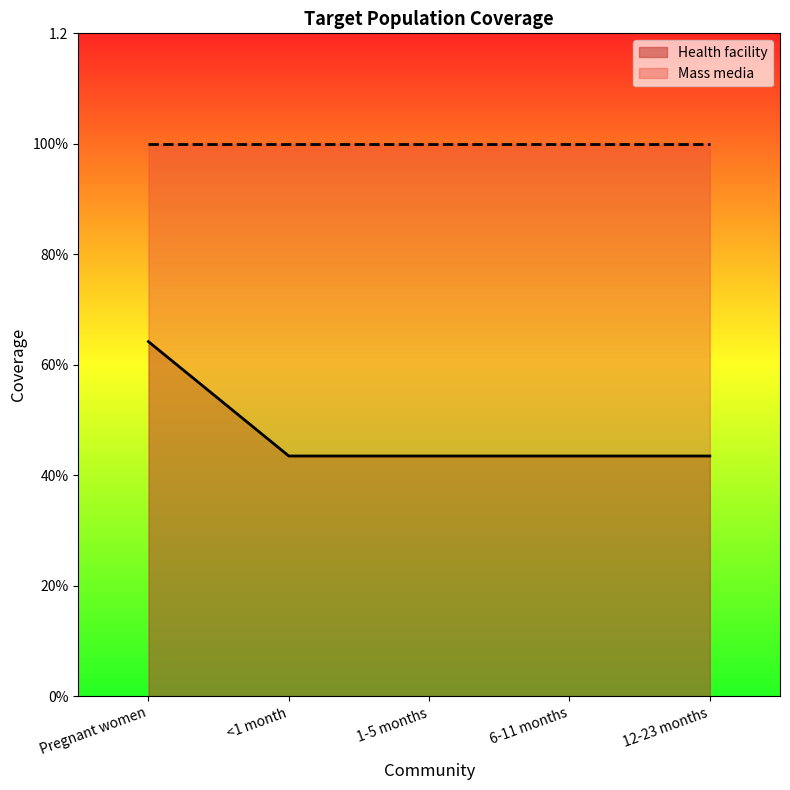

List the labels in order of value, smallest first.

<1 month, 1-5 months, 6-11 months, 12-23 months, Pregnant women